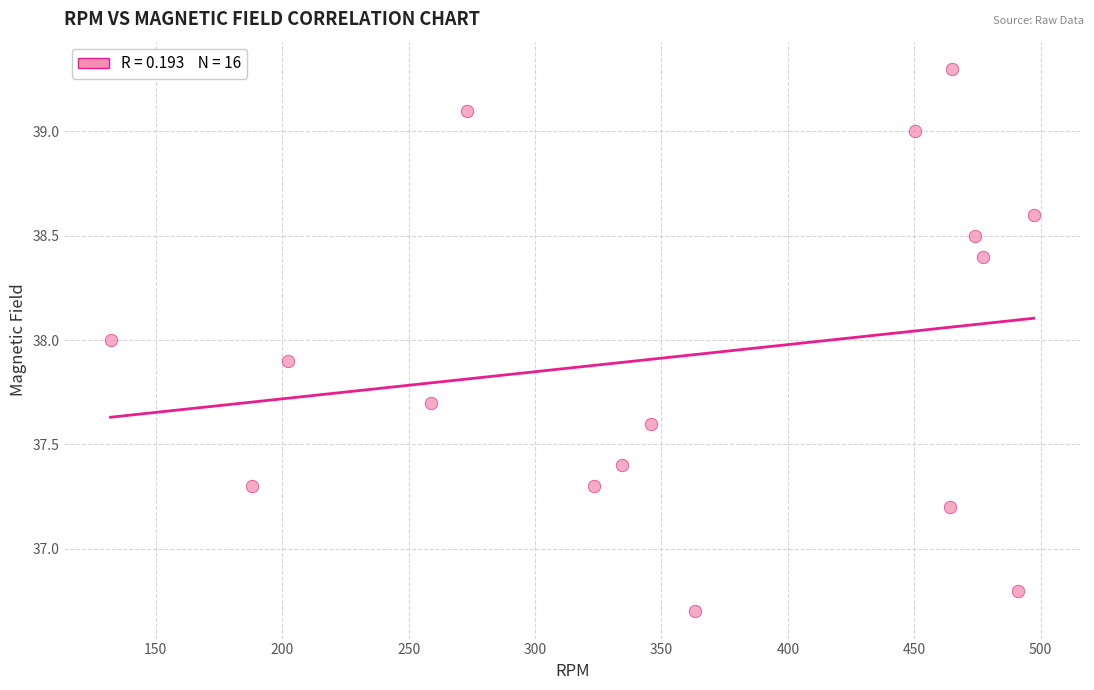

What is the range of X values (max minus min)?

365.2